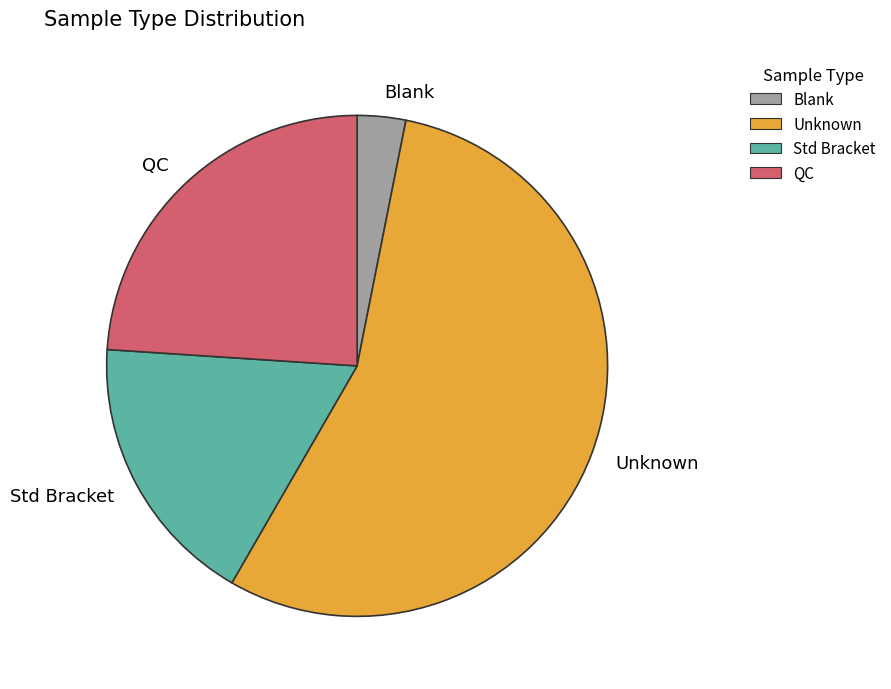

Is it true that Std Bracket is 18% of the pie?

True